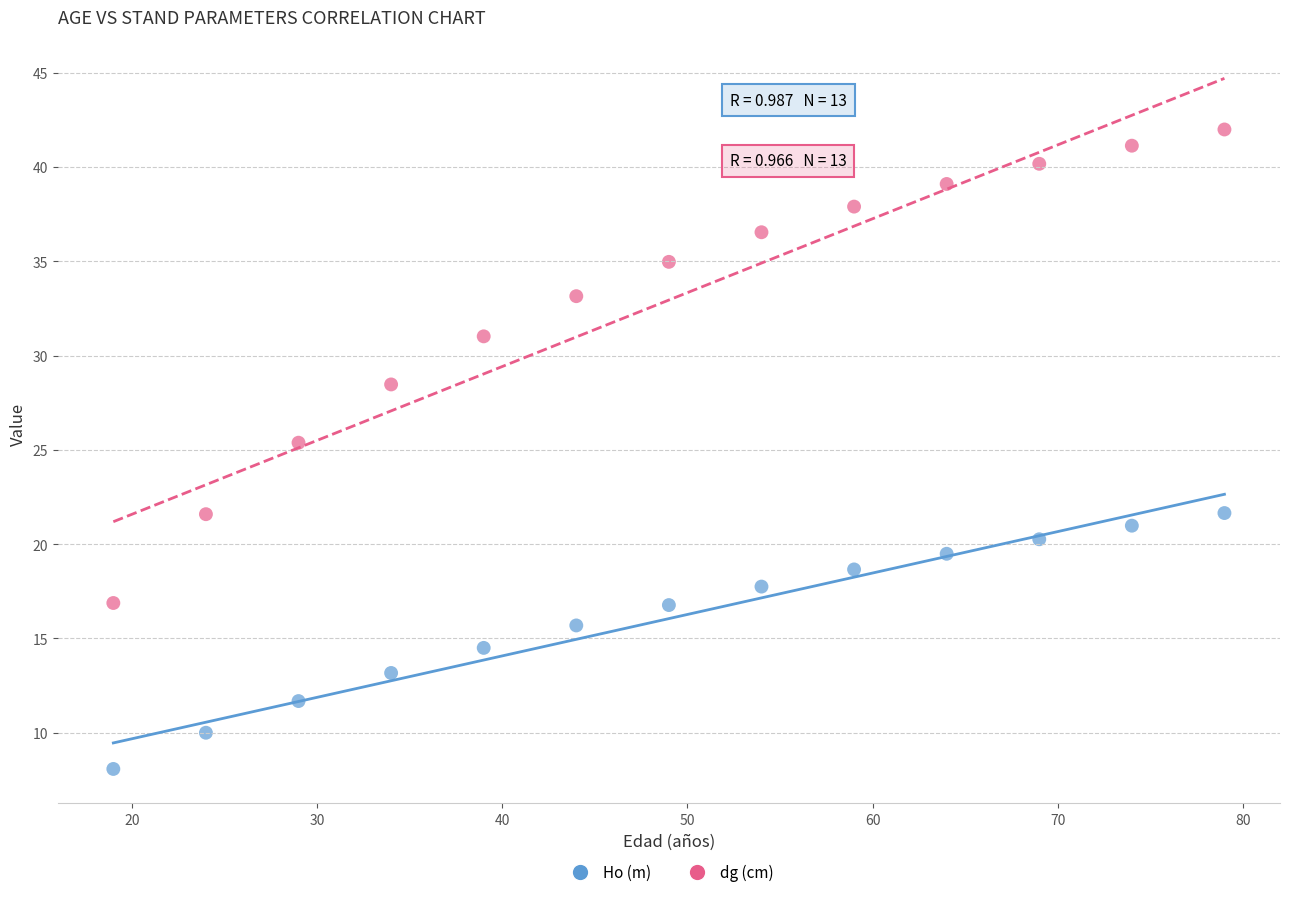

In the dg (cm) series, what Y value is closest to 29?

28.5